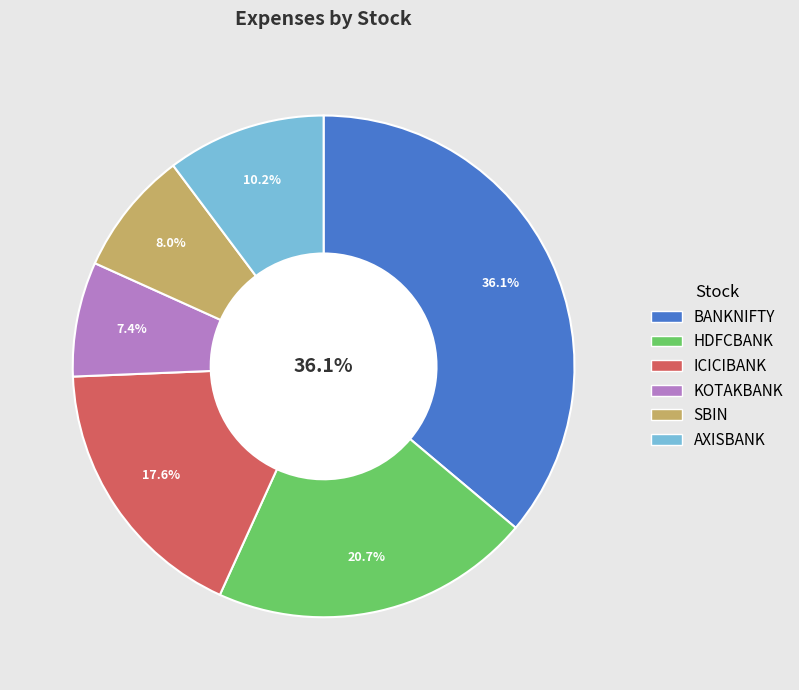

Count the number of slices in the pie.

6